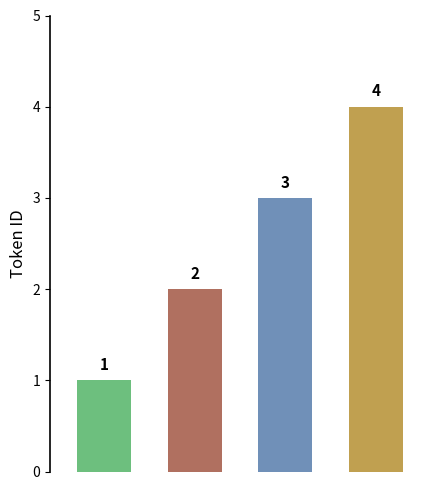

What is the change in value from οὖν to ;?

+2